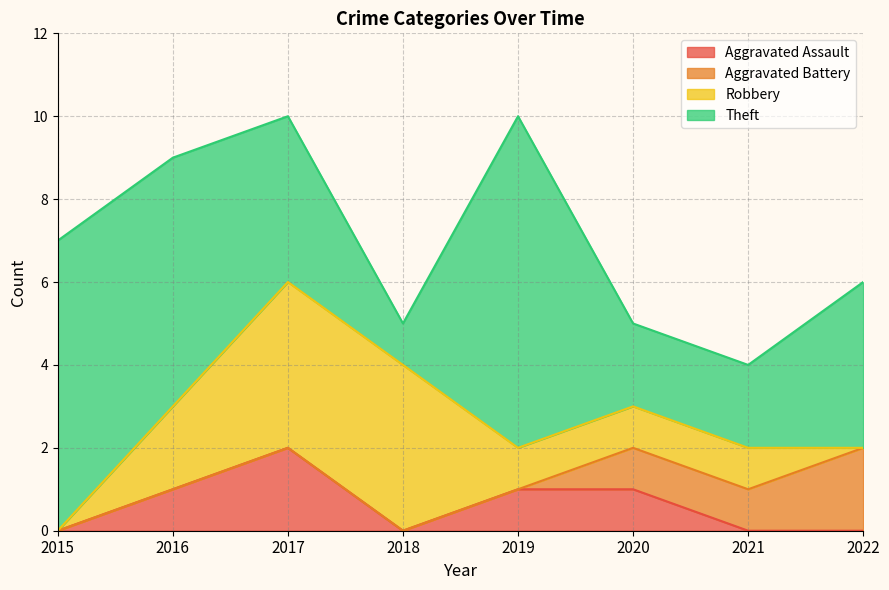

True or false: Theft has more than 1 points higher than both neighbors.

False